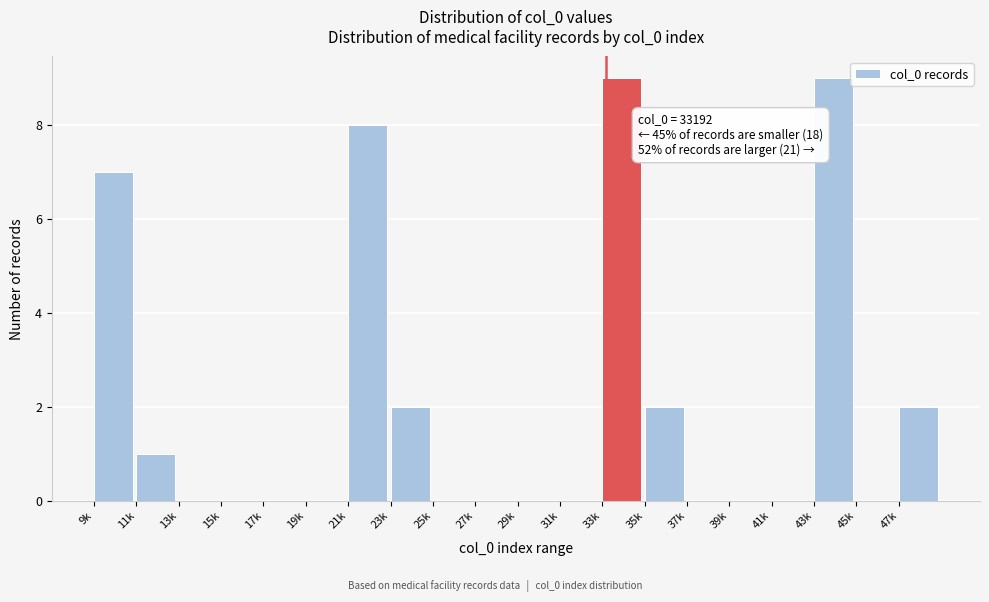

Reading left to right, extract all data points from this chart.

9k=7	11k=1	13k=0	15k=0	17k=0	19k=0	21k=8	23k=2	25k=0	27k=0	29k=0	31k=0	33k=9	35k=2	37k=0	39k=0	41k=0	43k=9	45k=0	47k=2